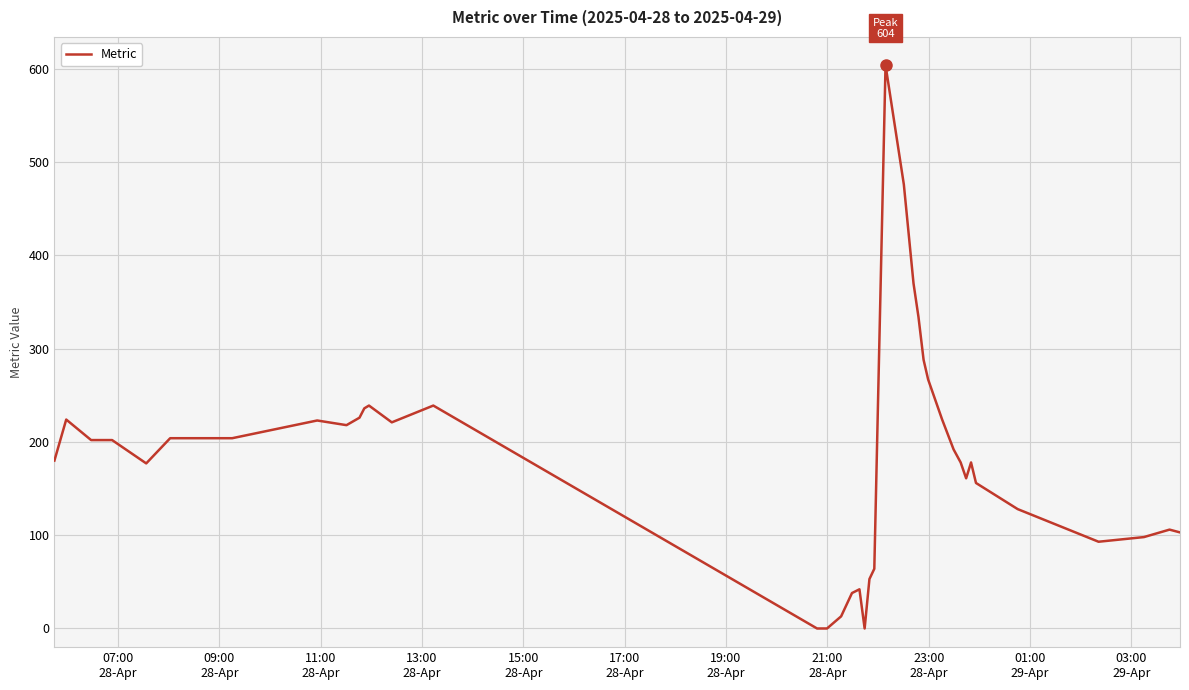

What is the maximum value shown in the chart?

604